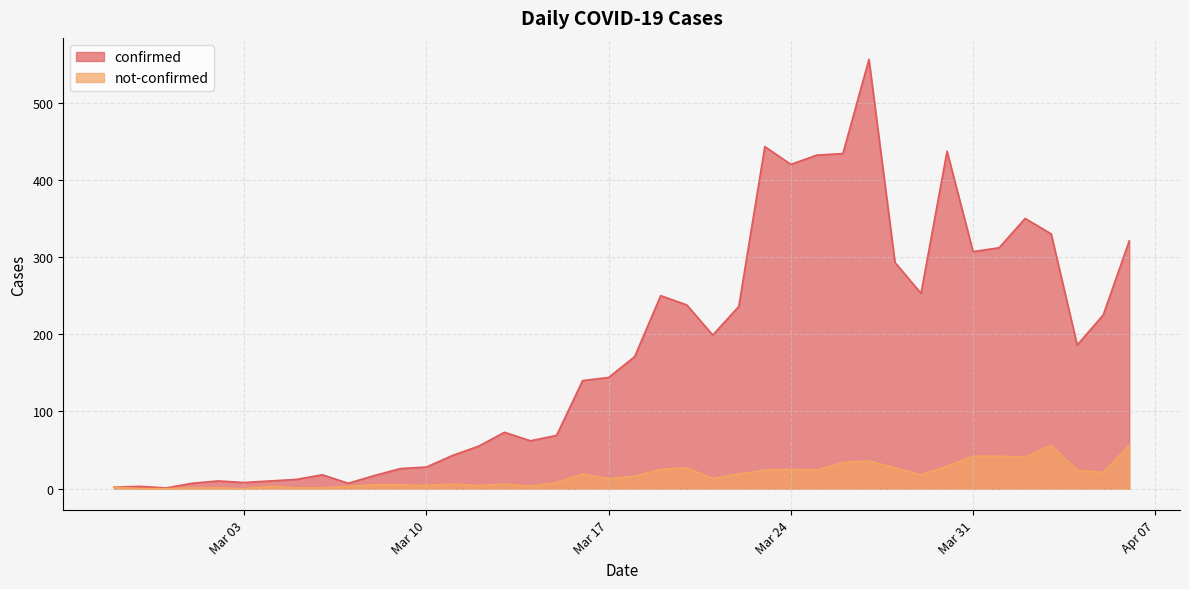

Rank the series by their maximum value, from highest to lowest.

confirmed, not-confirmed